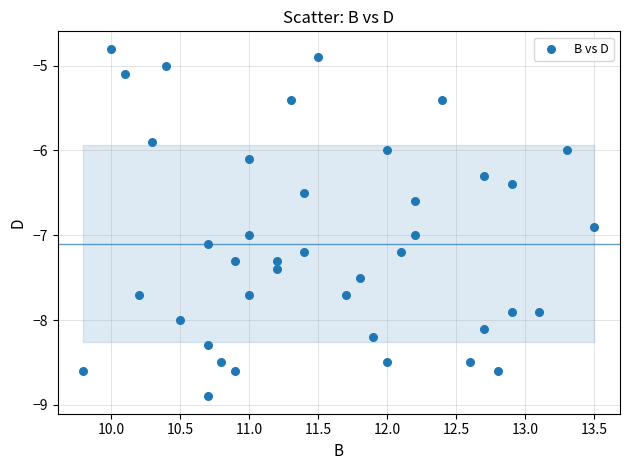

What is the range of X values (max minus min)?

3.7